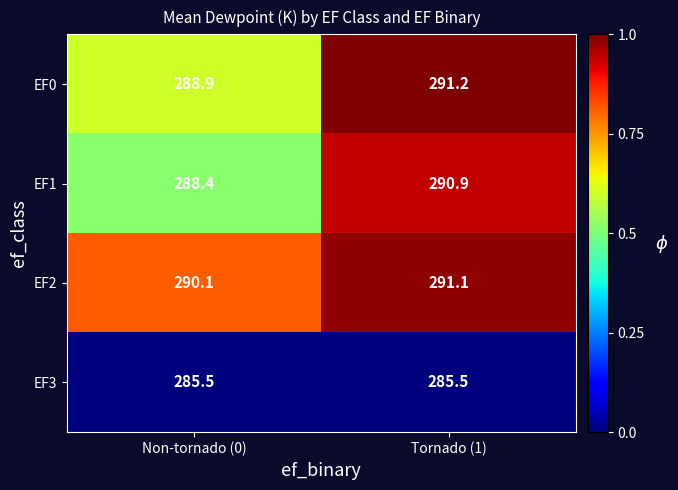

True or false: EF0 has a value of 465.9 at Non-tornado (0).

False